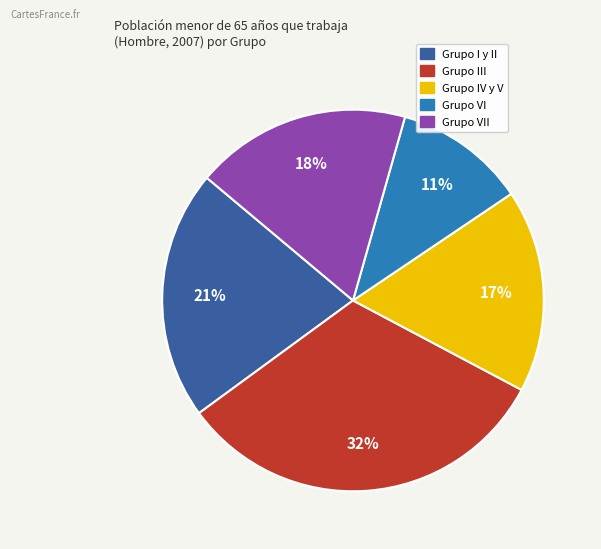

Does any single category account for the majority?

No